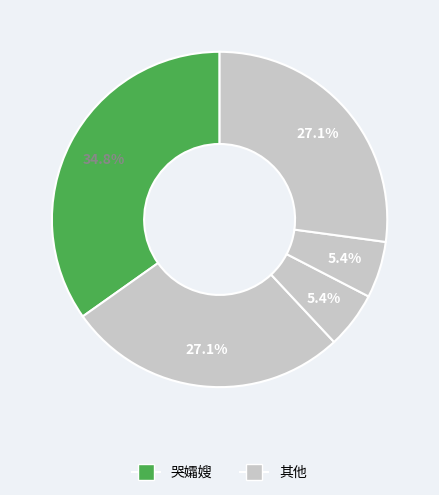

Is there a majority slice in this chart?

No